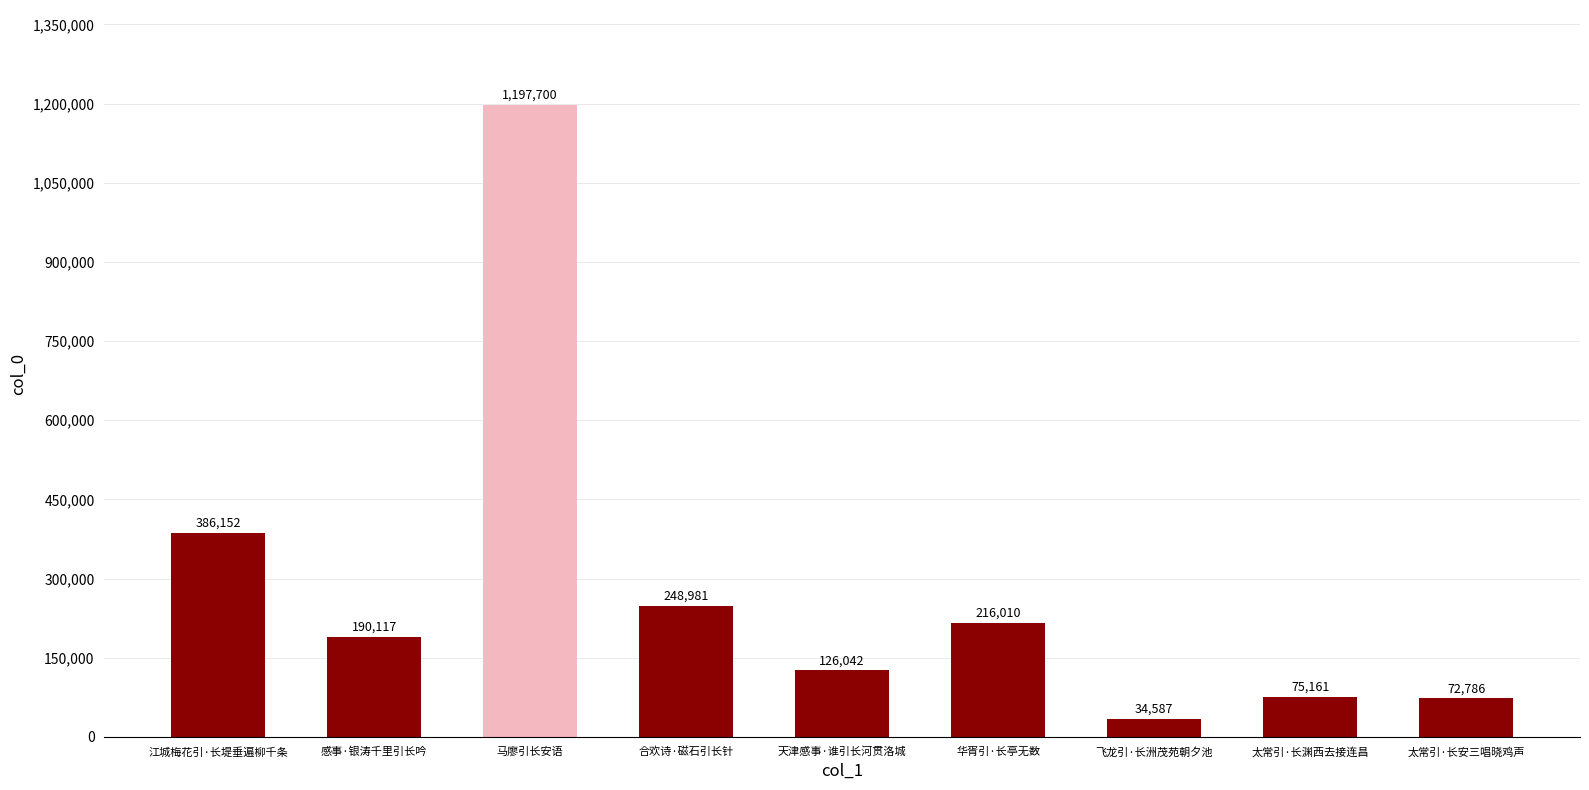

What is the difference between the values at 飞龙引·长洲茂苑朝夕池 and 华胥引·长亭无数?

181423